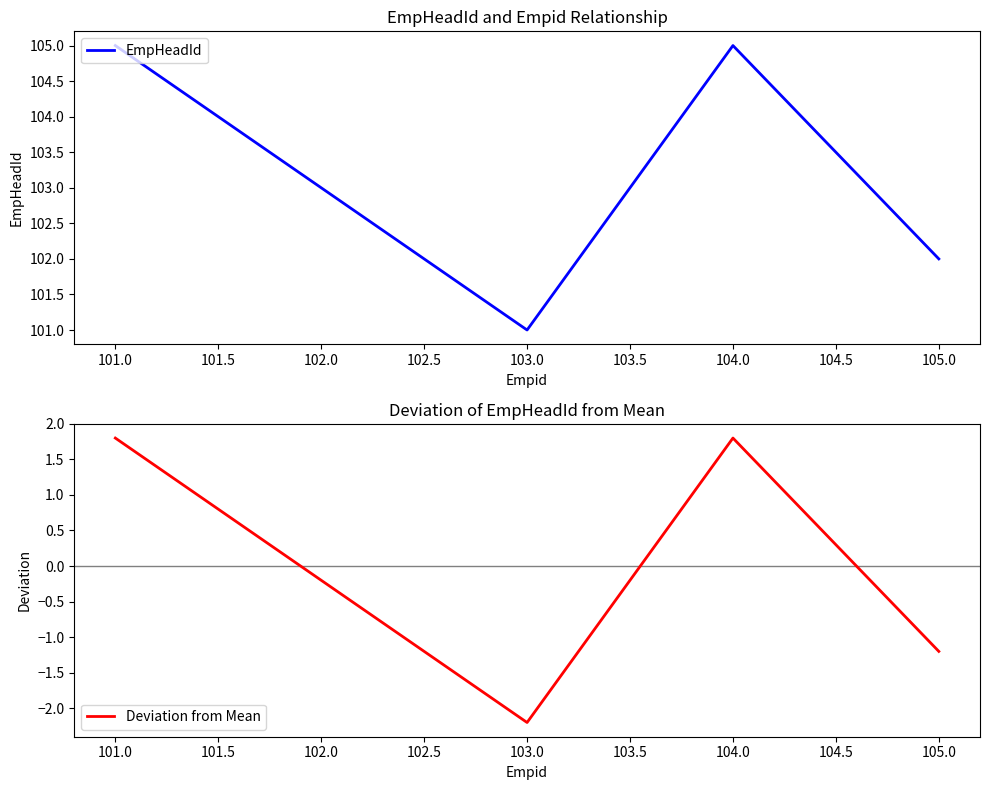

What is the highest value of the EmpHeadId series?

105